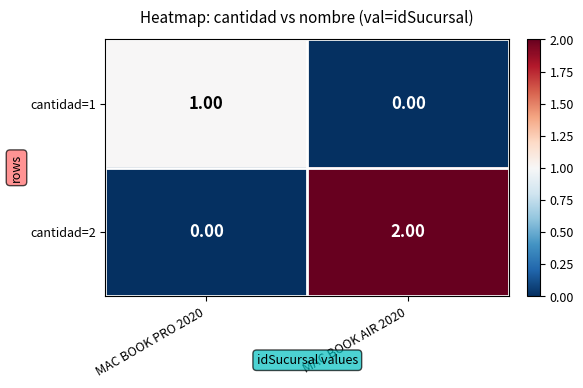

At MAC BOOK AIR 2020, list the series in order from smallest to largest.

cantidad=1, cantidad=2